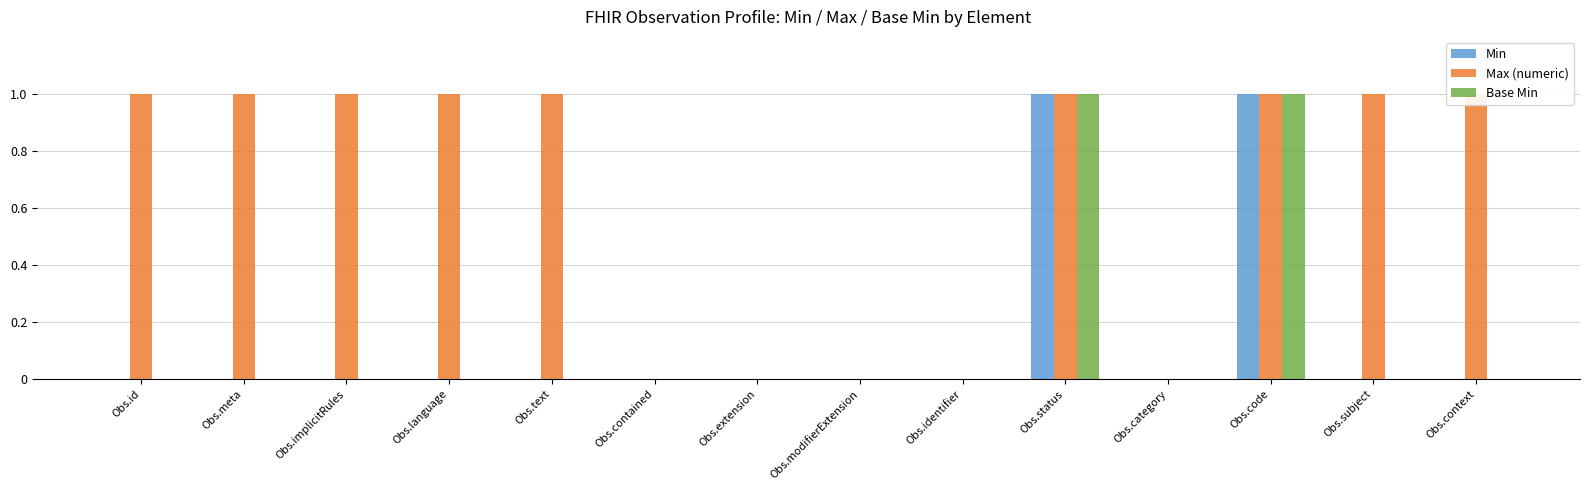

Are the bars grouped side by side (vs. stacked)?

Yes